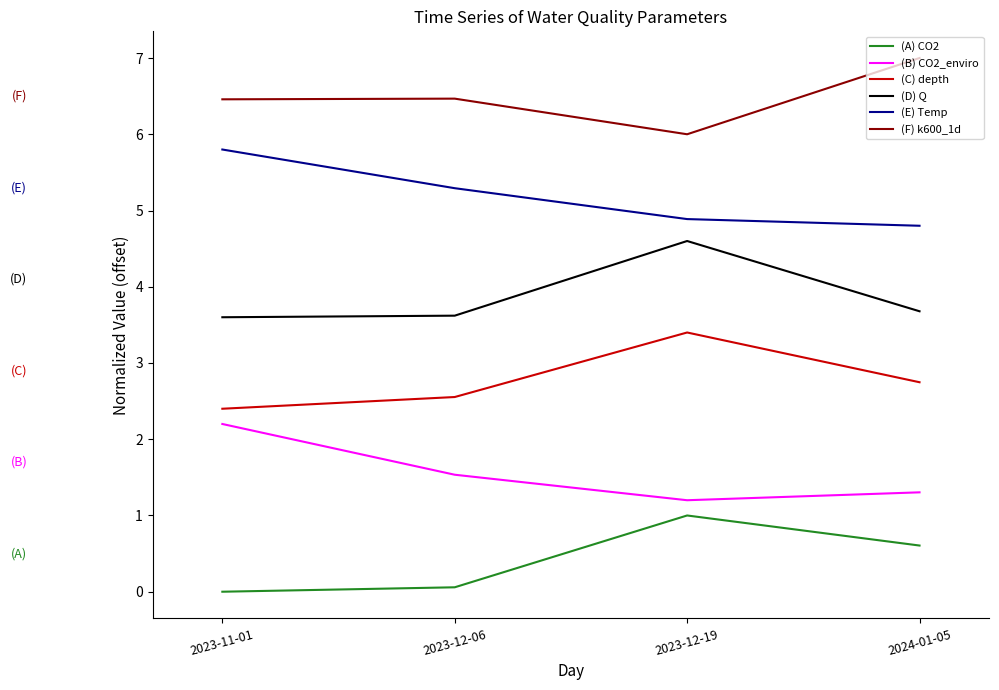

What is the total value across all series at 2024-01-05?

20.1